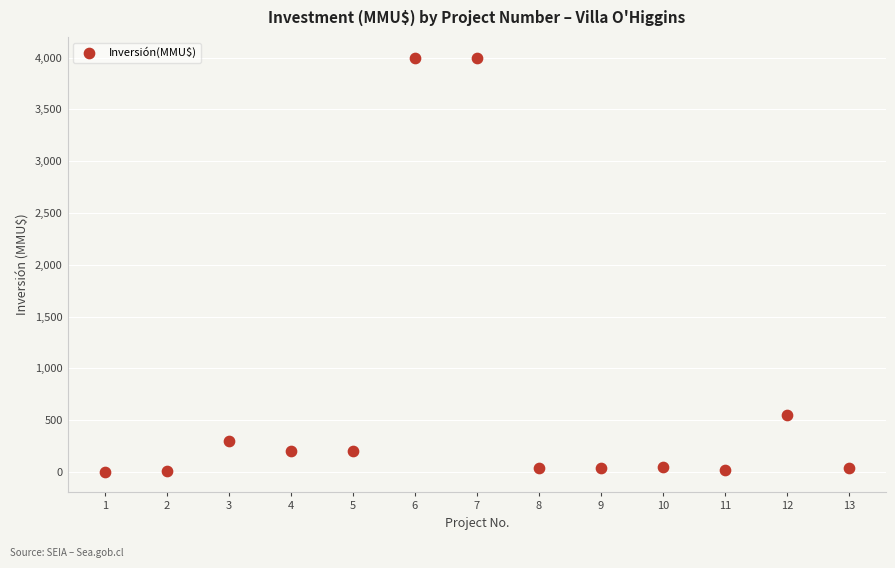

What Y value in the scatter plot is closest to 2001?

550.0